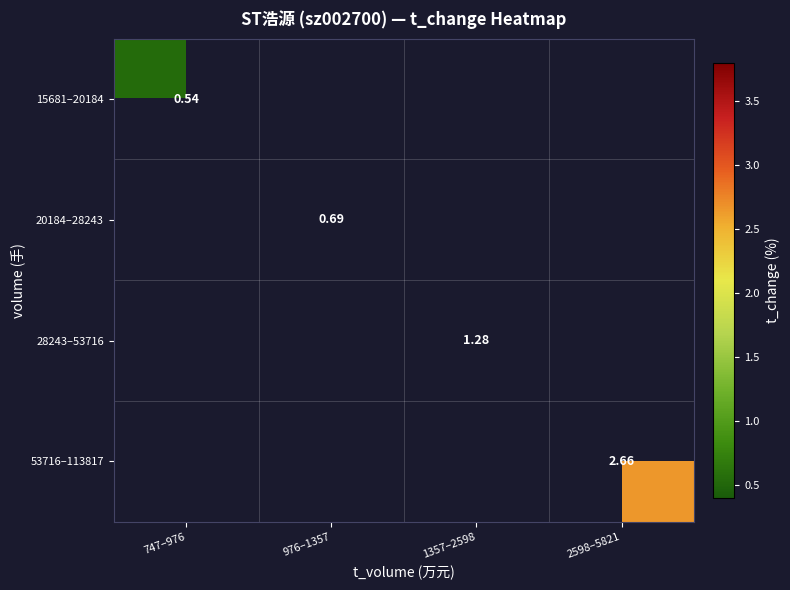

The 28243–53716 series shows 1.3 at 1357–2598. True or false?

True